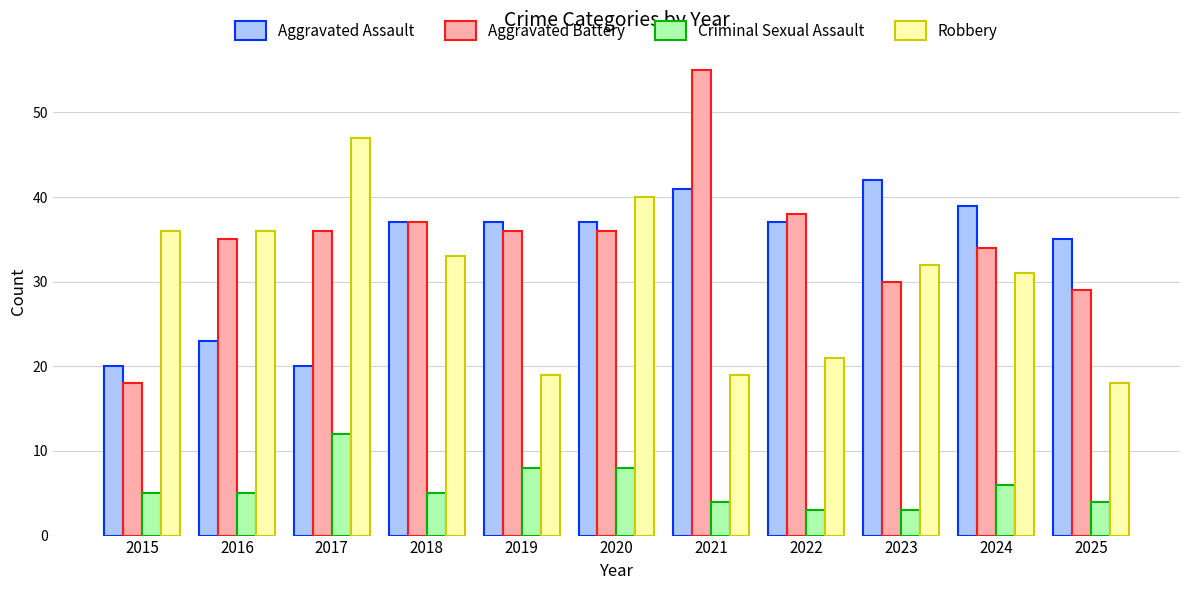

The value of Criminal Sexual Assault at 2022 is 1. True or false?

False